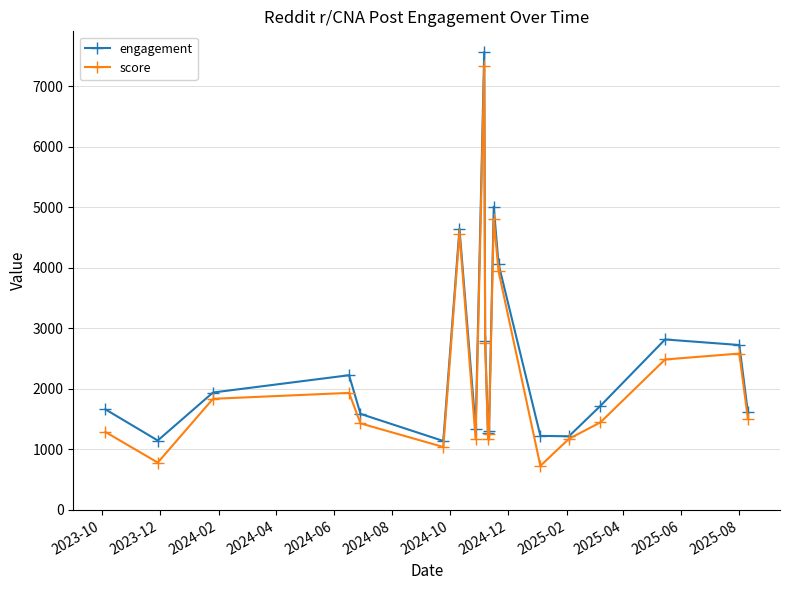

How many interior local peaks does the engagement series have?

5